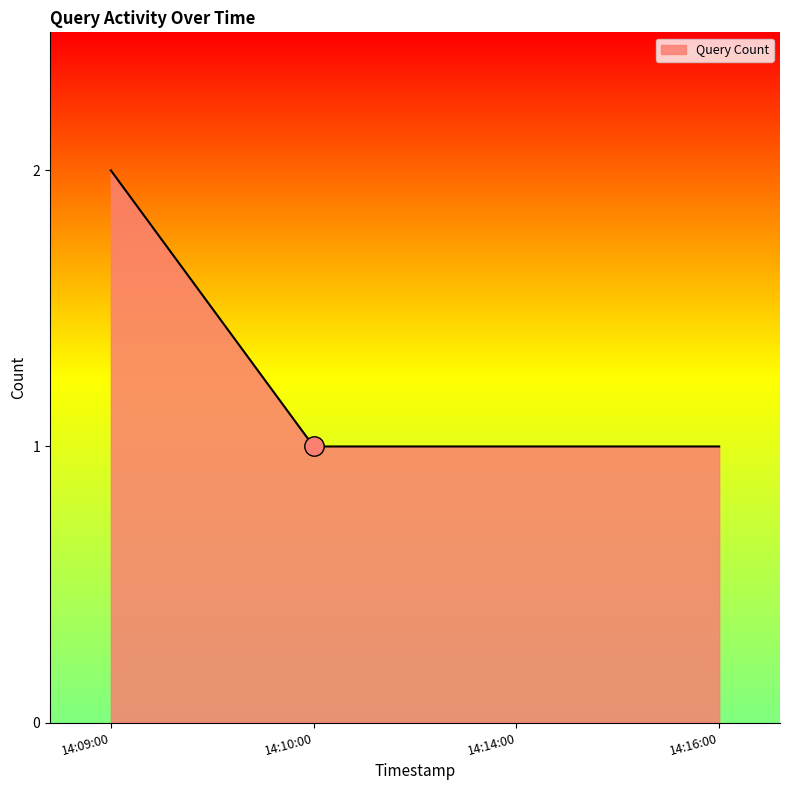

What is the sum of all values?

5